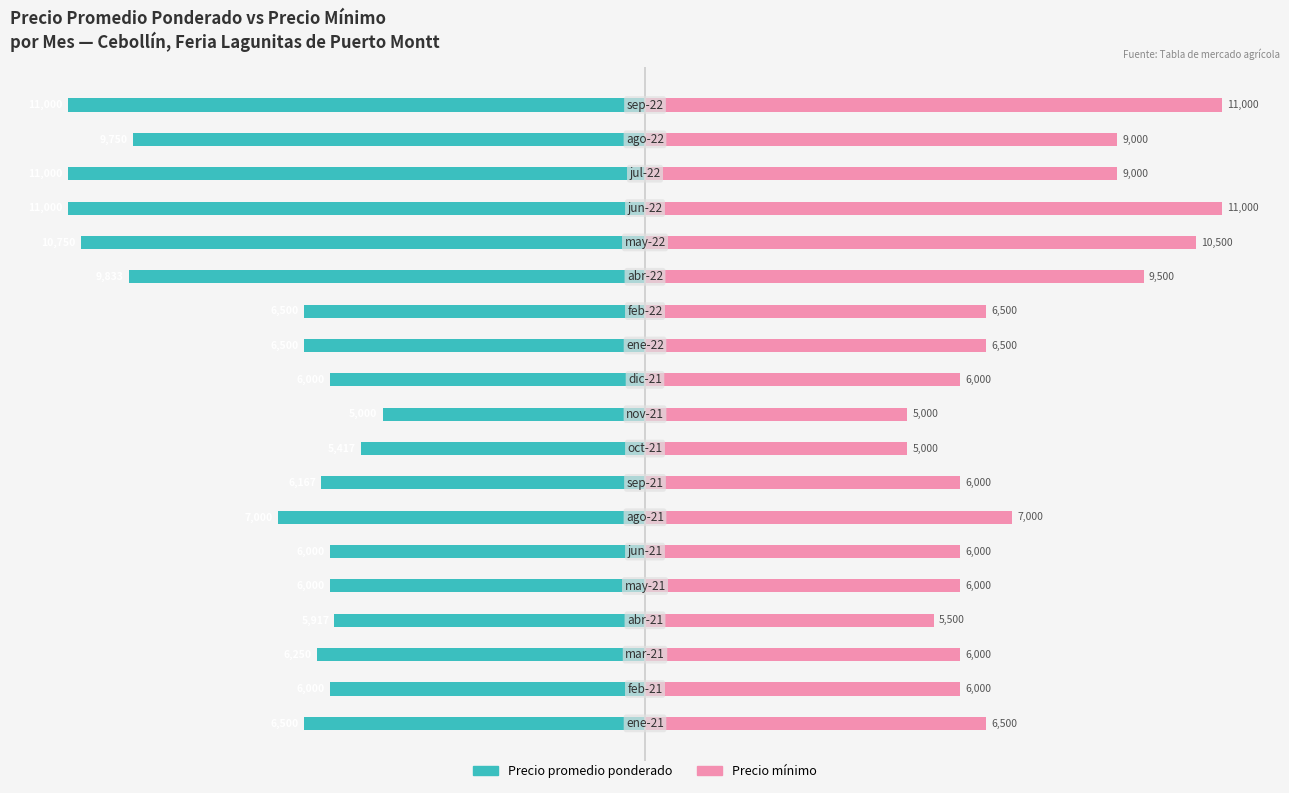

Is the value of Precio mínimo at 15 greater than the value of Precio promedio ponderado at 2?

Yes